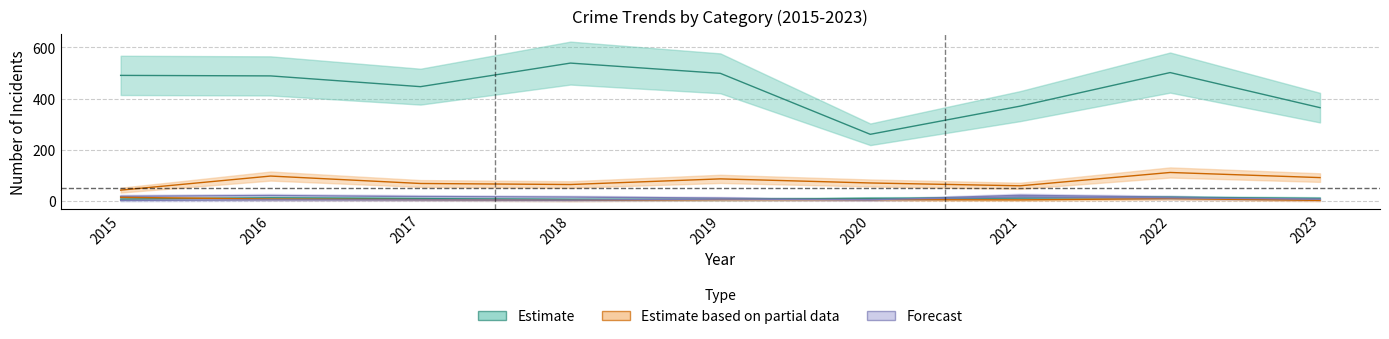

What is the difference between the maximum and minimum values in the Aggravated Assault series?

8